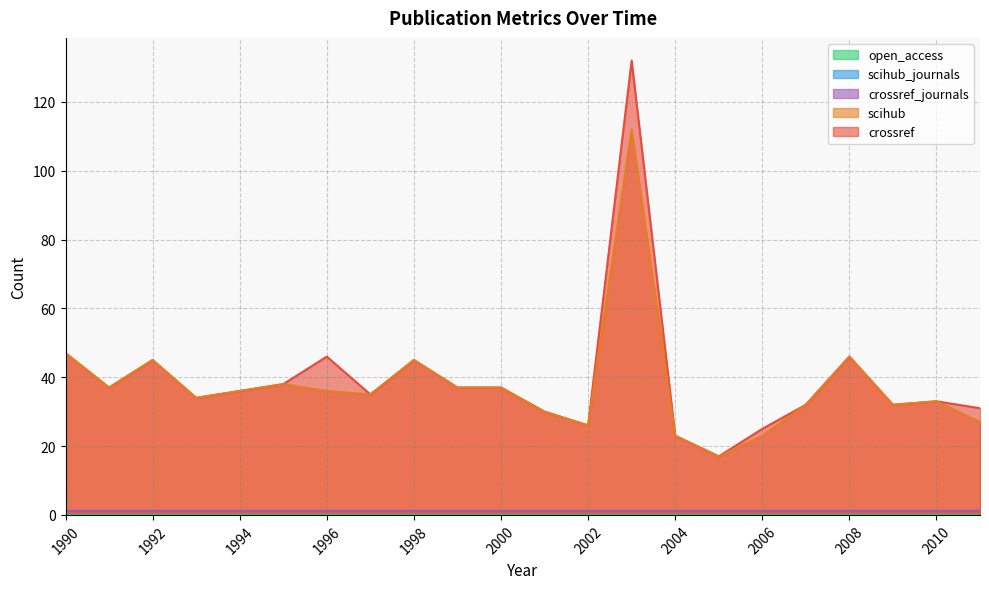

Which series has the widest spread of values?

crossref